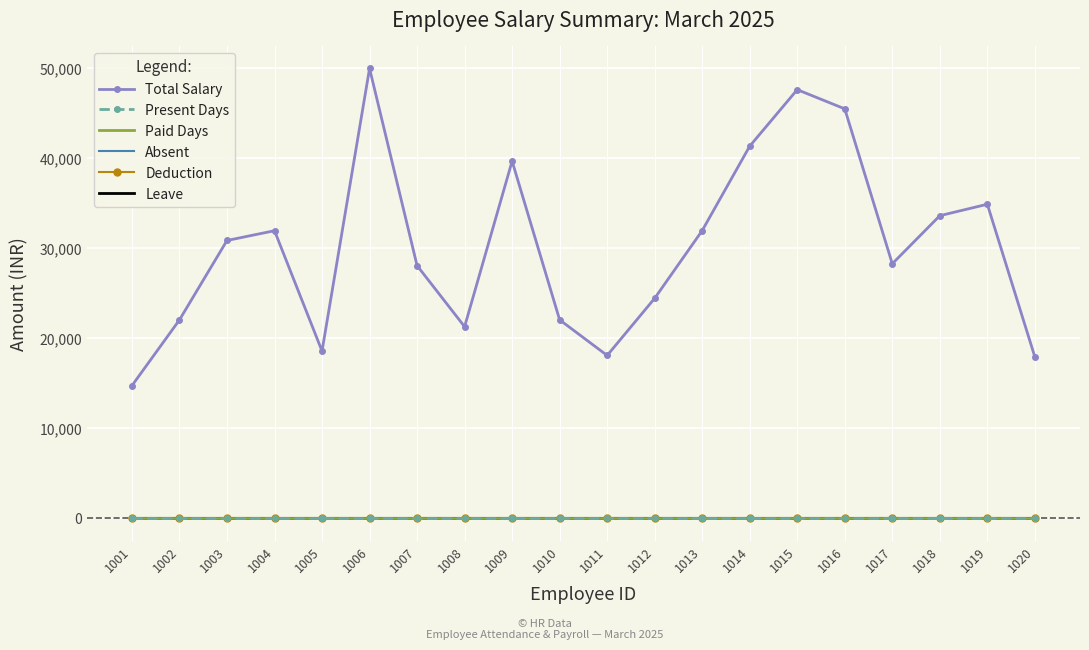

What is the average value of the Present Days series?

26